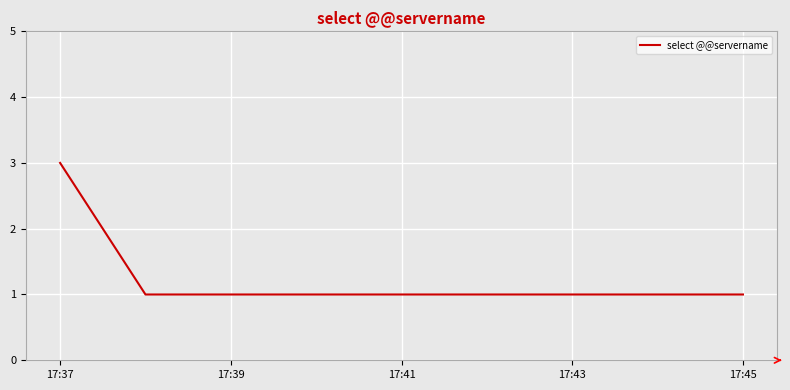

What is the greatest value displayed?

3